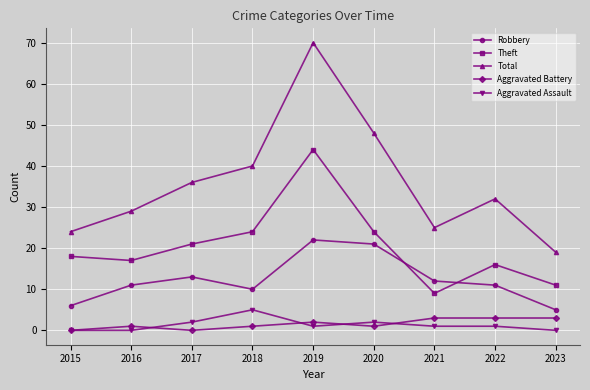

In Aggravated Battery, how many points are lower than both neighbors (excluding endpoints)?

2